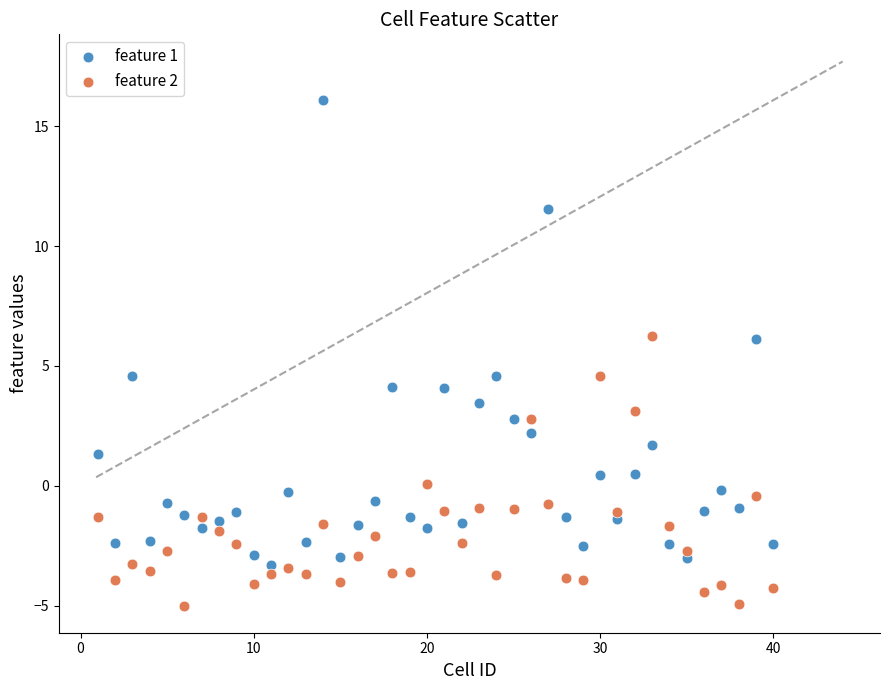

What are all the series names shown in the legend?

feature 1, feature 2